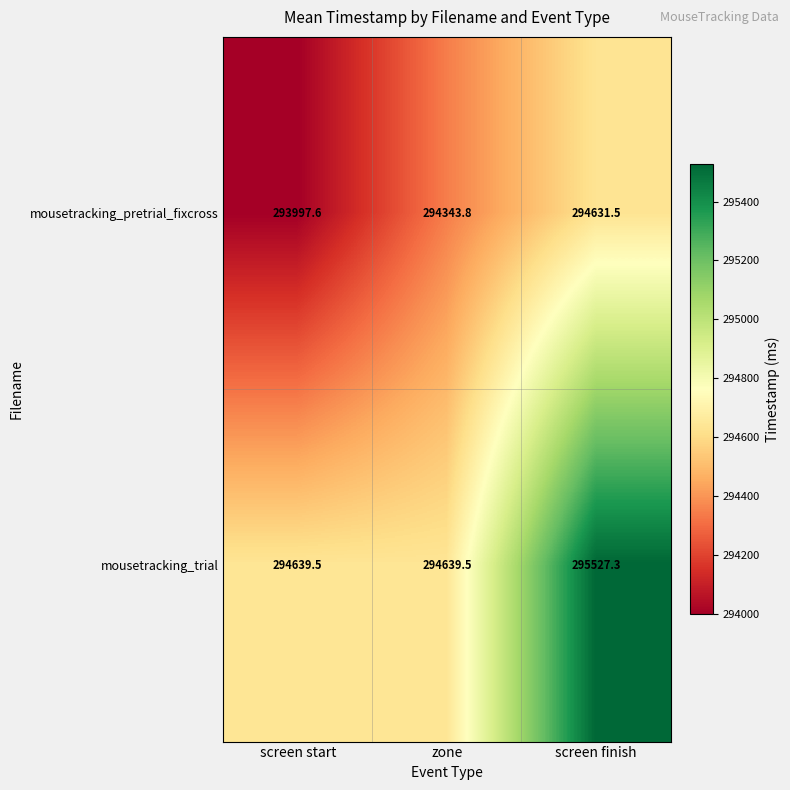

What is the approximate value of mousetracking_trial at screen start?

294639.5